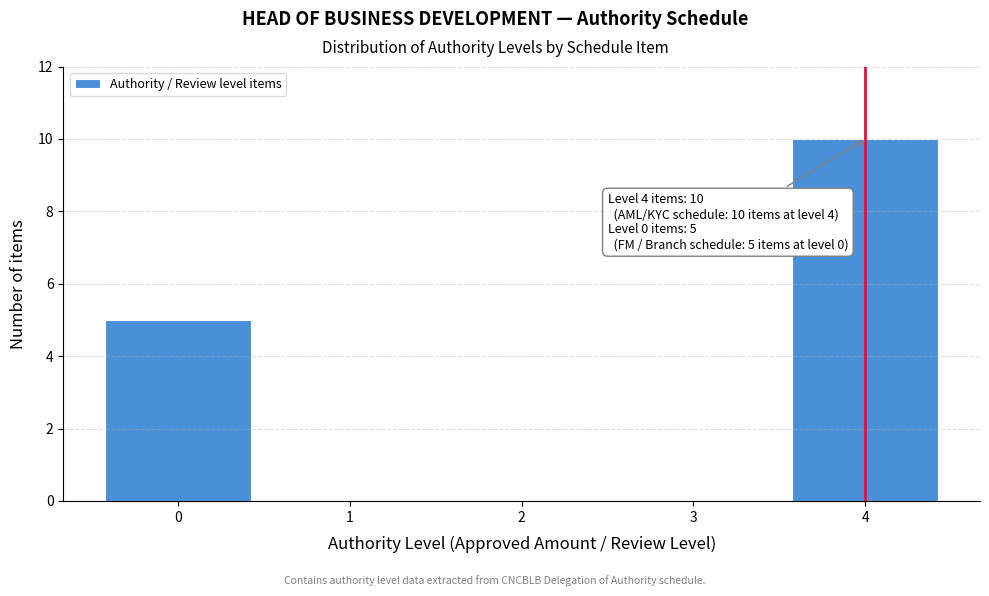

Over which range of the x-axis is the bar tallest?

3.5 to 4.5